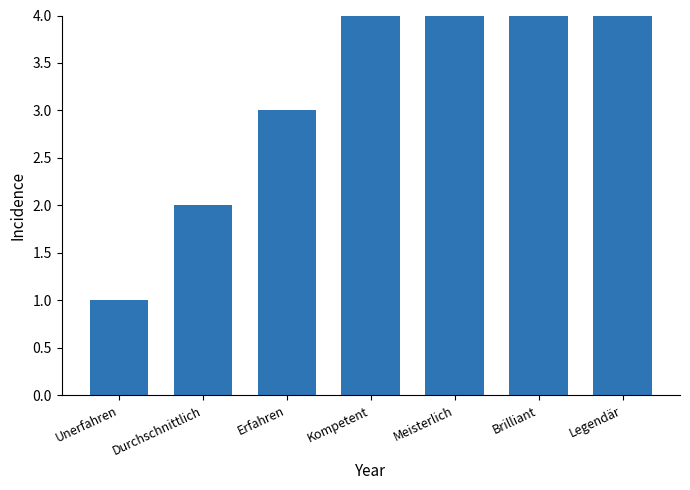

List the labels in order of value, largest first.

Legendär, Brilliant, Meisterlich, Kompetent, Erfahren, Durchschnittlich, Unerfahren